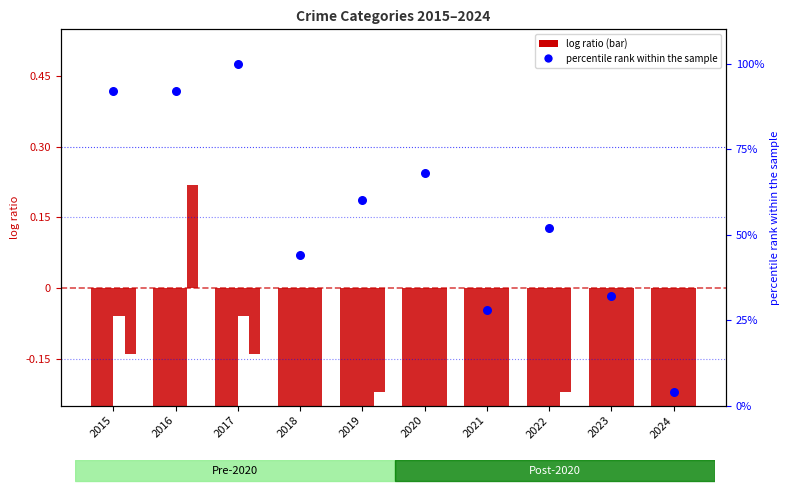

At which category is the sum across all series the highest?

2017